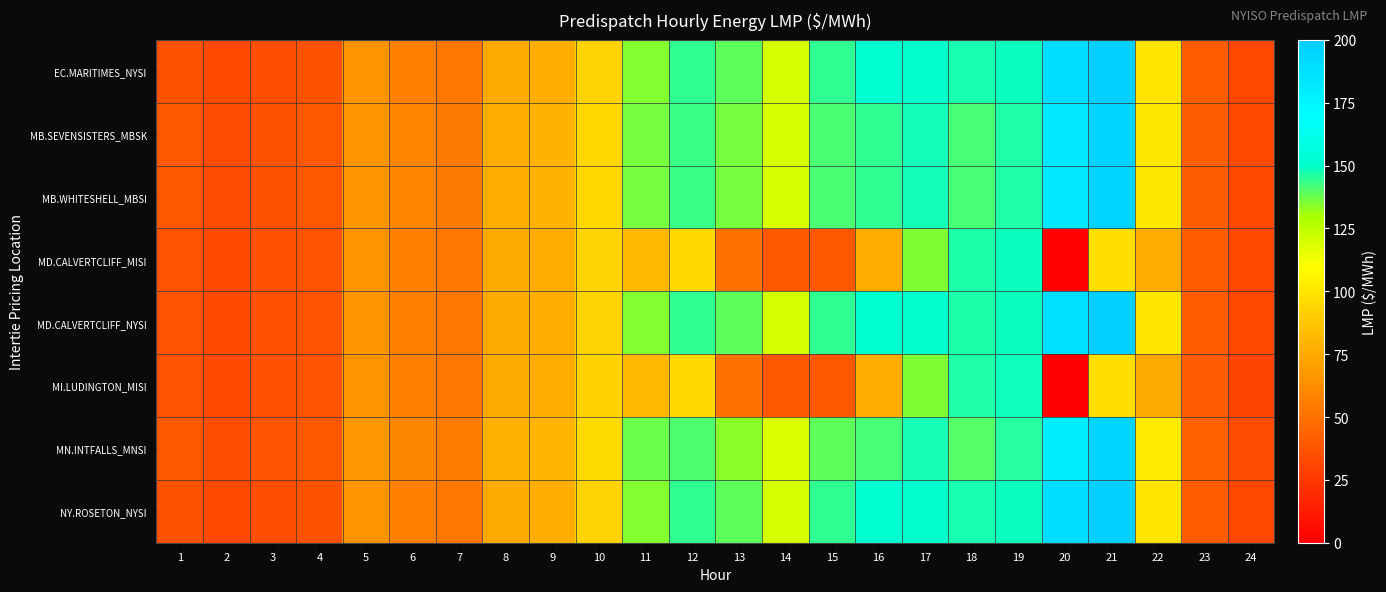

Reading right to left, list all the values displayed in this chart.

EC.MARITIMES_NYSI: 24=31.7	23=40.7	22=100.2	21=197.2	20=188.9	19=148.8	18=147.0	17=150.0	16=152.0	15=144.5	14=120.2	13=139.0	12=144.4	11=134.5	10=93.1	9=77.0	8=75.0	7=52.5	6=56.8	5=65.0	4=36.5	3=35.1	2=32.1	1=36.7
MB.SEVENSISTERS_MBSK: 24=32.7	23=41.7	22=101.0	21=195.2	20=182.4	19=146.3	18=141.8	17=147.8	16=144.2	15=141.1	14=118.8	13=136.3	12=143.3	11=136.2	10=94.7	9=78.6	8=77.0	7=54.0	6=58.8	5=66.2	4=37.9	3=36.5	2=33.4	1=38.0
MB.WHITESHELL_MBSI: 24=32.7	23=41.7	22=101.0	21=195.2	20=182.4	19=146.3	18=141.8	17=147.8	16=144.2	15=141.1	14=118.8	13=136.3	12=143.3	11=136.2	10=94.8	9=78.6	8=77.1	7=54.0	6=58.8	5=66.2	4=37.9	3=36.5	2=33.4	1=38.0
MD.CALVERTCLIFF_MISI: 24=31.6	23=40.7	22=75.6	21=97.3	20=1.3	19=148.6	18=146.7	17=135.0	16=76.3	15=38.4	14=38.1	13=50.1	12=95.3	11=81.1	10=93.2	9=76.0	8=75.1	7=52.5	6=56.9	5=65.1	4=36.8	3=35.4	2=32.3	1=36.9
MD.CALVERTCLIFF_NYSI: 24=31.6	23=40.7	22=99.9	21=197.0	20=188.2	19=148.6	18=146.7	17=150.0	16=151.5	15=144.3	14=120.2	13=139.0	12=144.4	11=134.5	10=93.2	9=77.0	8=75.1	7=52.5	6=56.9	5=65.1	4=36.8	3=35.4	2=32.3	1=36.9
MI.LUDINGTON_MISI: 24=31.5	23=40.6	22=75.2	21=97.2	20=0.9	19=148.3	18=146.4	17=134.9	16=76.0	15=38.2	14=38.0	13=50.0	12=95.0	11=80.9	10=93.0	9=75.8	8=75.0	7=52.5	6=57.0	5=65.1	4=37.0	3=35.6	2=32.5	1=37.0
MN.INTFALLS_MNSI: 24=33.3	23=42.3	22=102.0	21=194.4	20=179.0	19=145.6	18=140.2	17=147.6	16=141.5	15=138.8	14=118.3	13=133.8	12=140.9	11=137.1	10=95.6	9=79.5	8=78.6	7=55.0	6=59.8	5=67.2	4=38.7	3=37.2	2=34.2	1=38.7
NY.ROSETON_NYSI: 24=31.7	23=40.7	22=100.2	21=197.2	20=188.9	19=148.8	18=147.0	17=150.0	16=152.0	15=144.5	14=120.2	13=139.0	12=144.4	11=134.5	10=93.1	9=77.0	8=75.0	7=52.5	6=56.8	5=65.0	4=36.5	3=35.1	2=32.1	1=36.7